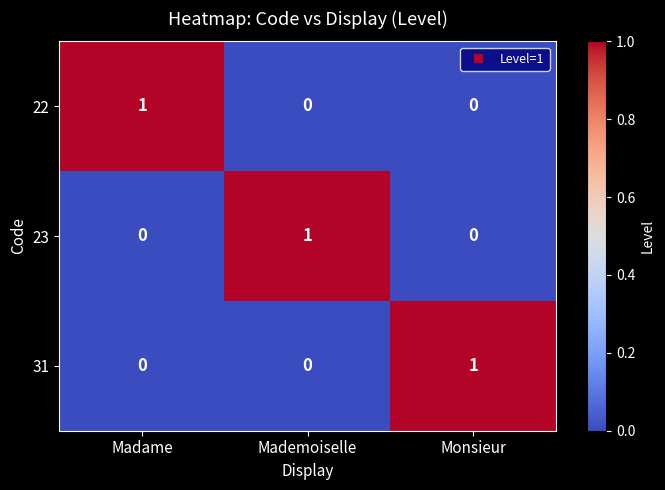

At how many categories does at least one series exceed 0?

3